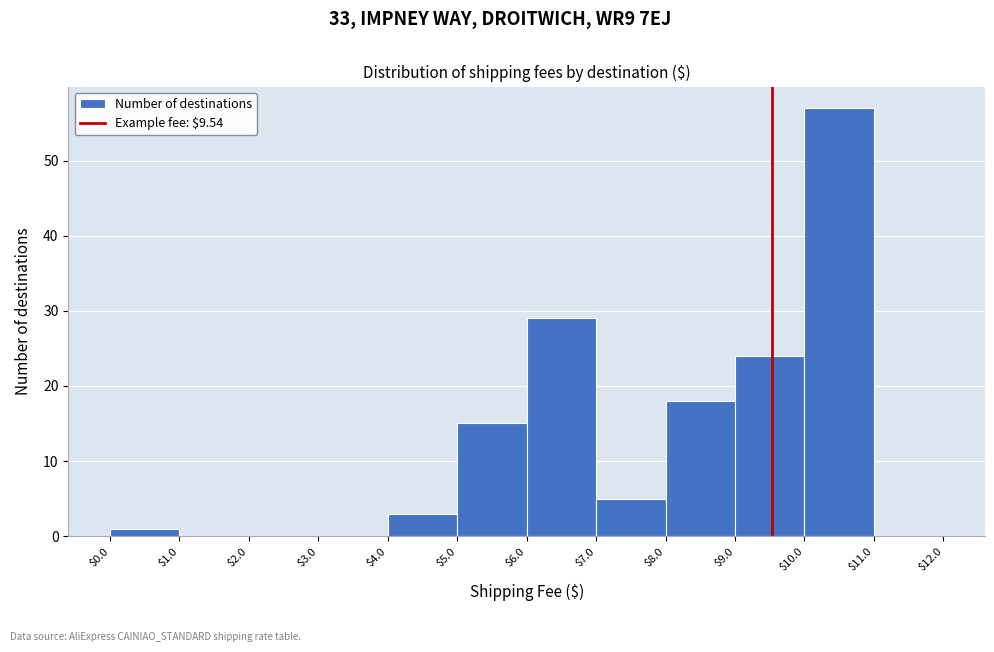

How tall is the bar that spans $5.0 to $6.0 on the x-axis? The values are not printed on the chart, so give them approximately, as read against the axis.

15